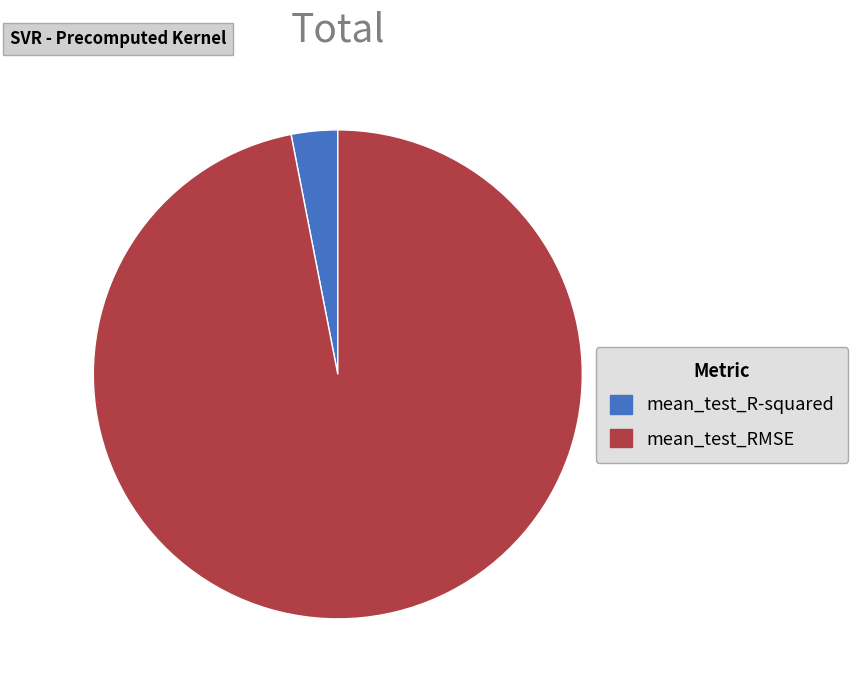

How many slices are in this pie chart?

2